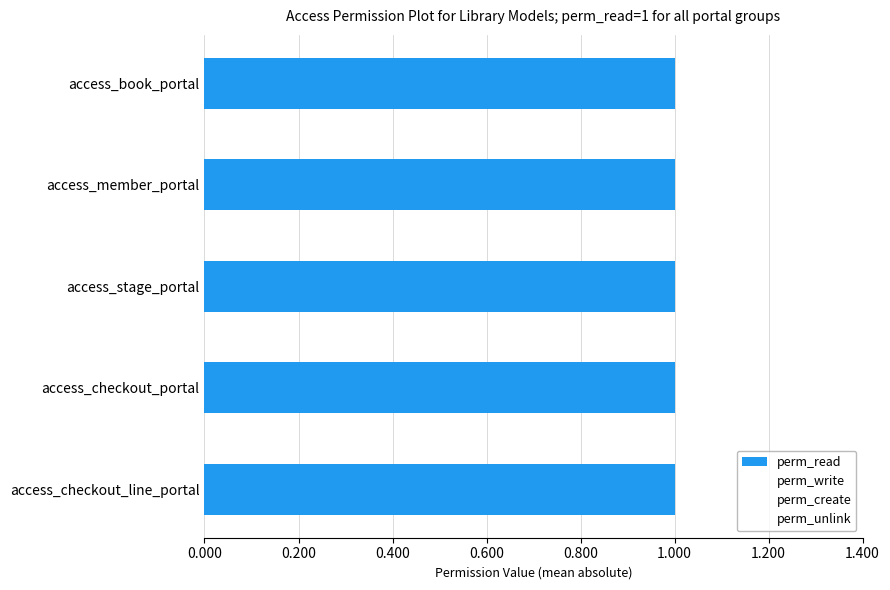

Rank the categories by perm_write value from highest to lowest.

access_book_portal, access_member_portal, access_stage_portal, access_checkout_portal, access_checkout_line_portal